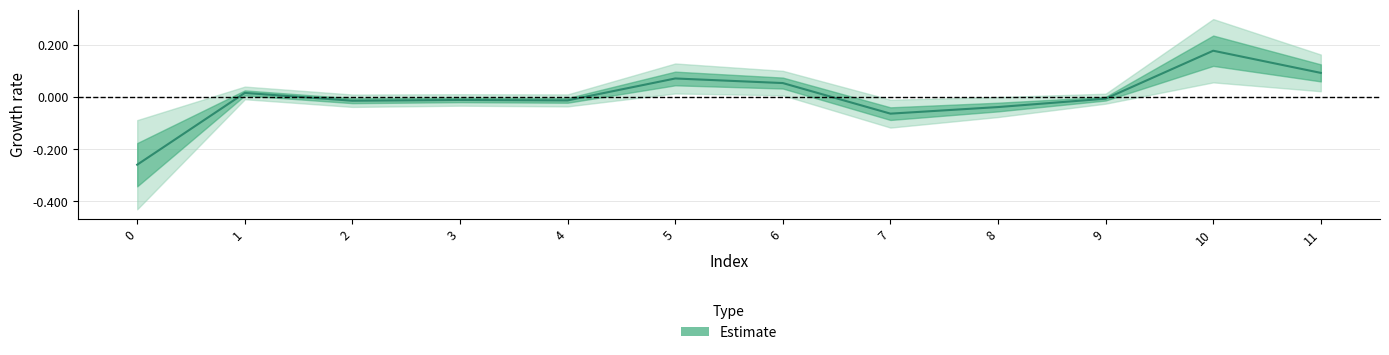

Where is the first local minimum?

2